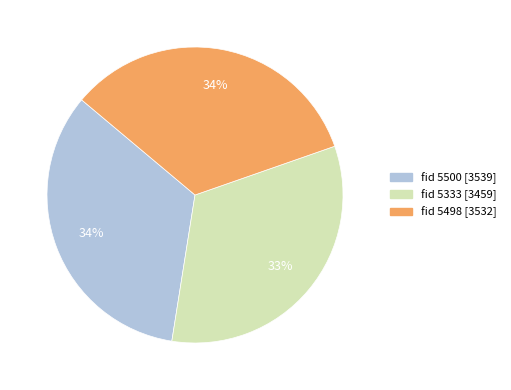

Is there any slice that represents more than half of the pie?

No